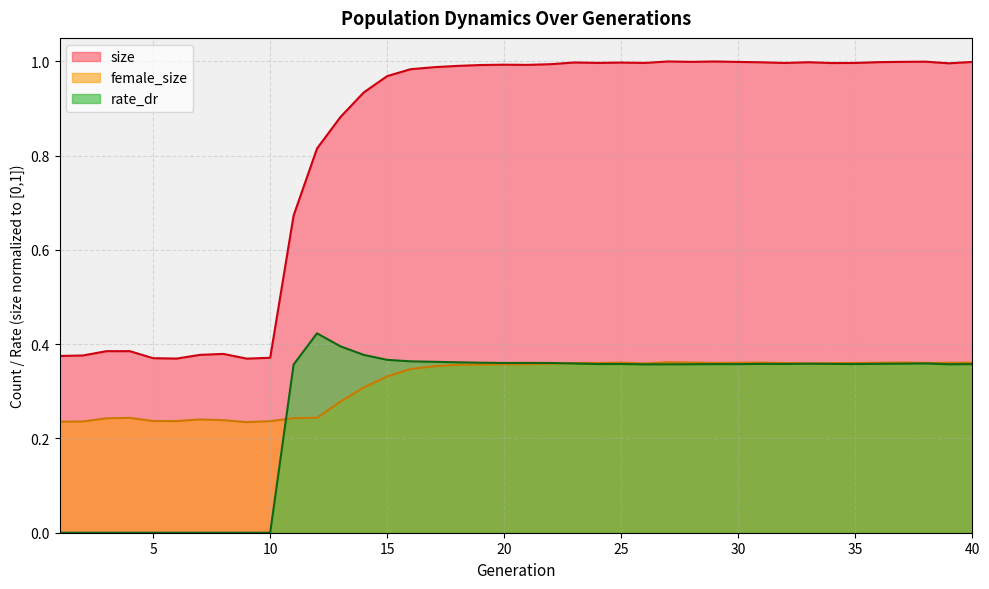

What is the sum of all rate_dr values?

10.9